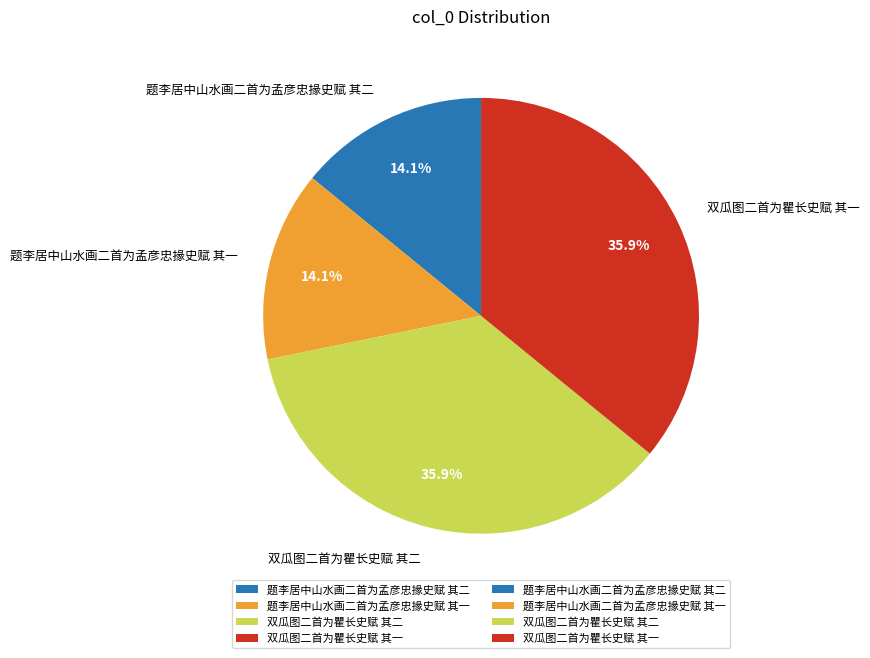

Do 双瓜图二首为瞿长史赋 其一 and 双瓜图二首为瞿长史赋 其二 together represent more than half of the pie?

Yes